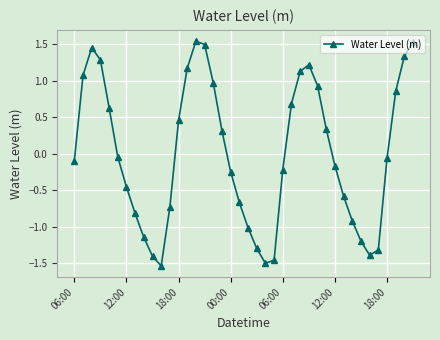

How many categories are shown in the chart?

40